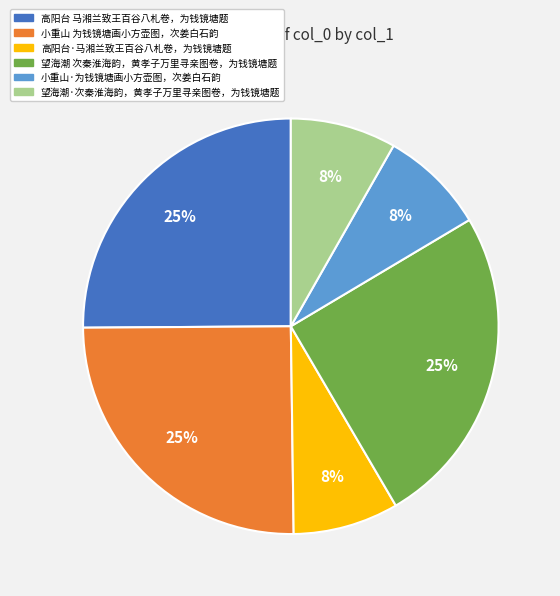

Is it true that 望海潮 次秦淮海韵，黄孝子万里寻亲图卷，为钱镜塘题 is 25% of the pie?

True